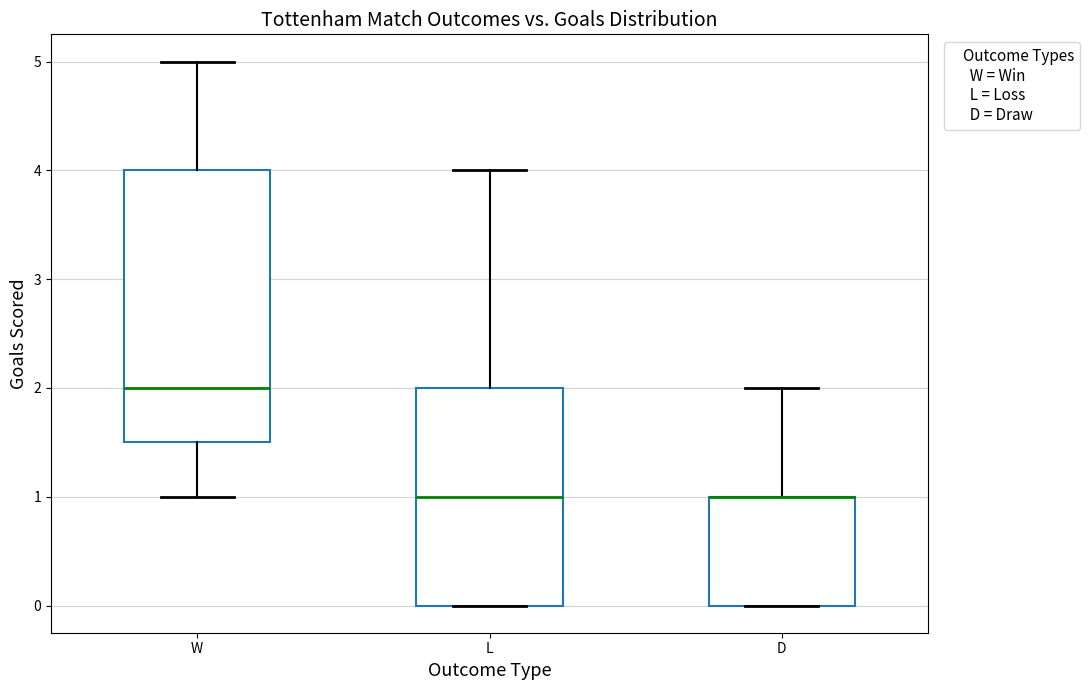

Comparing the boxes themselves (not the whiskers), which one is the tallest?

W